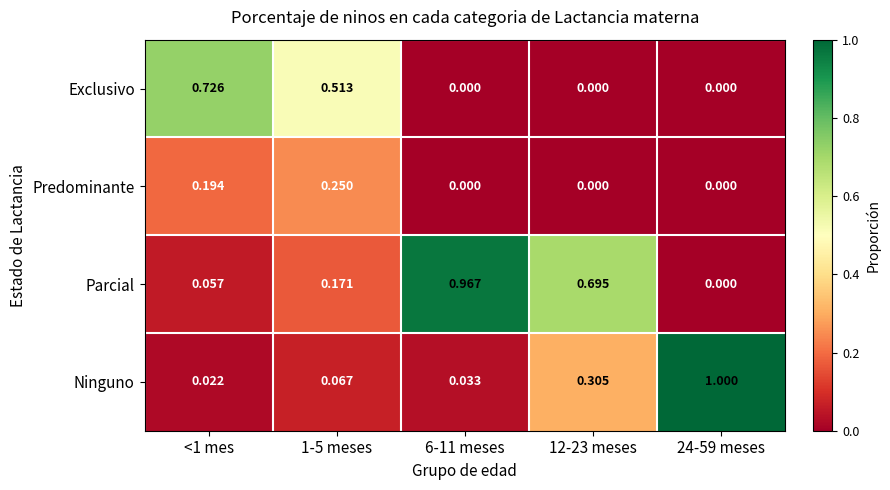

Is the value of Predominante at 1-5 meses greater than the value of Ninguno at 6-11 meses?

Yes